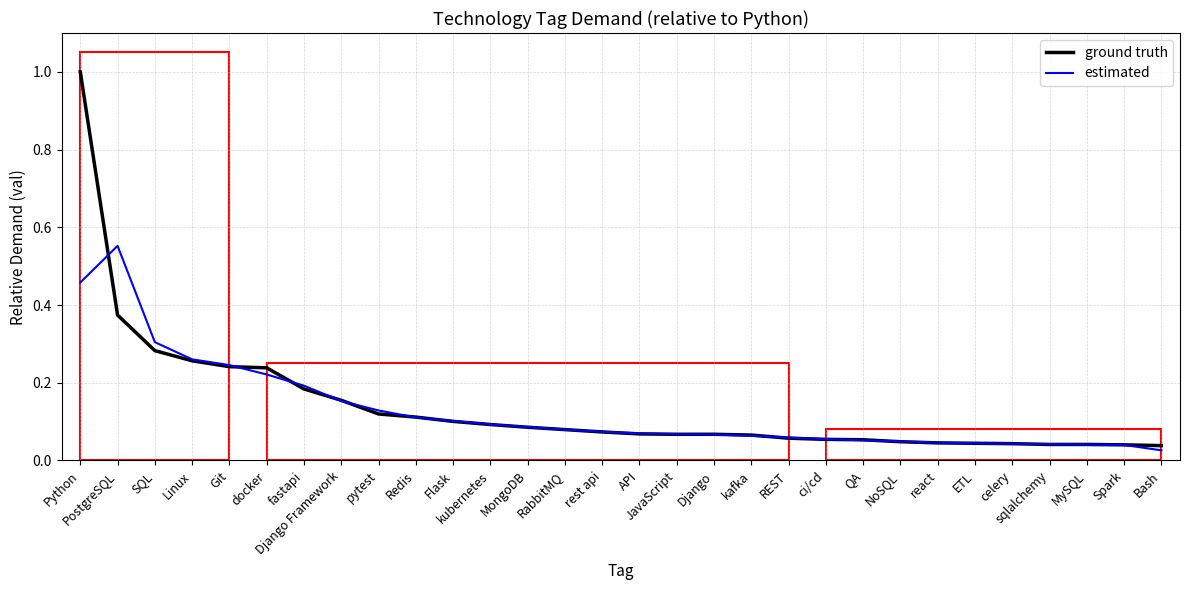

At Python, list the series in order from smallest to largest.

estimated, ground truth